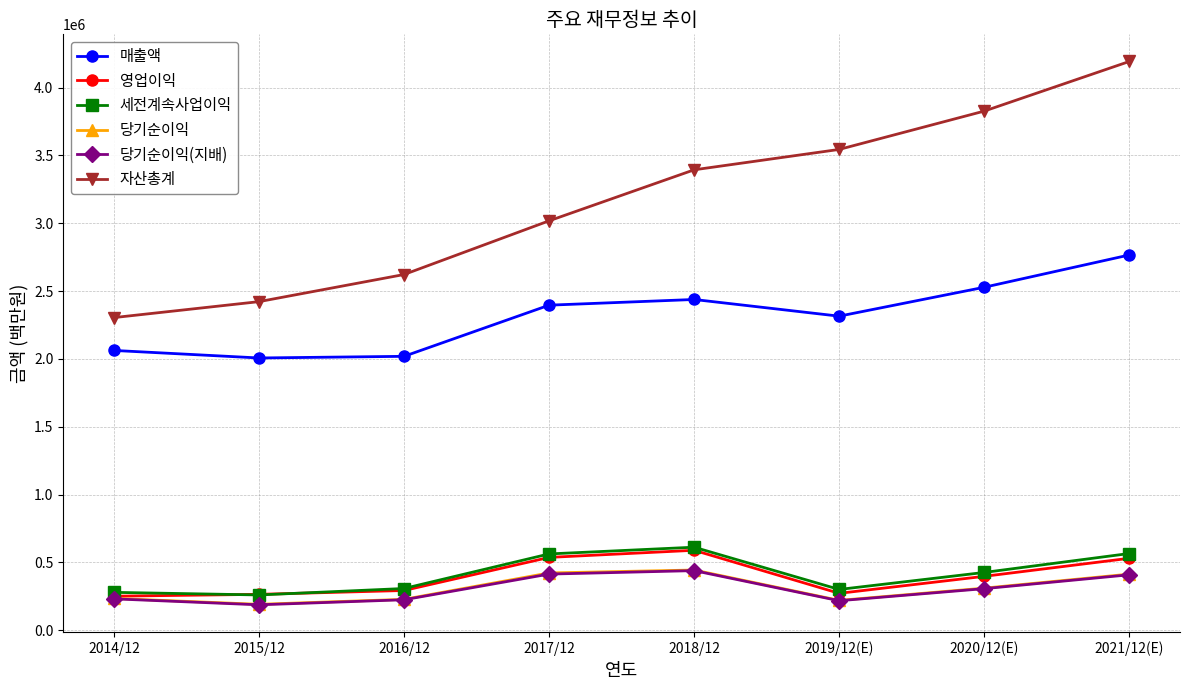

Which label corresponds to the largest value in the chart?

2021/12(E)